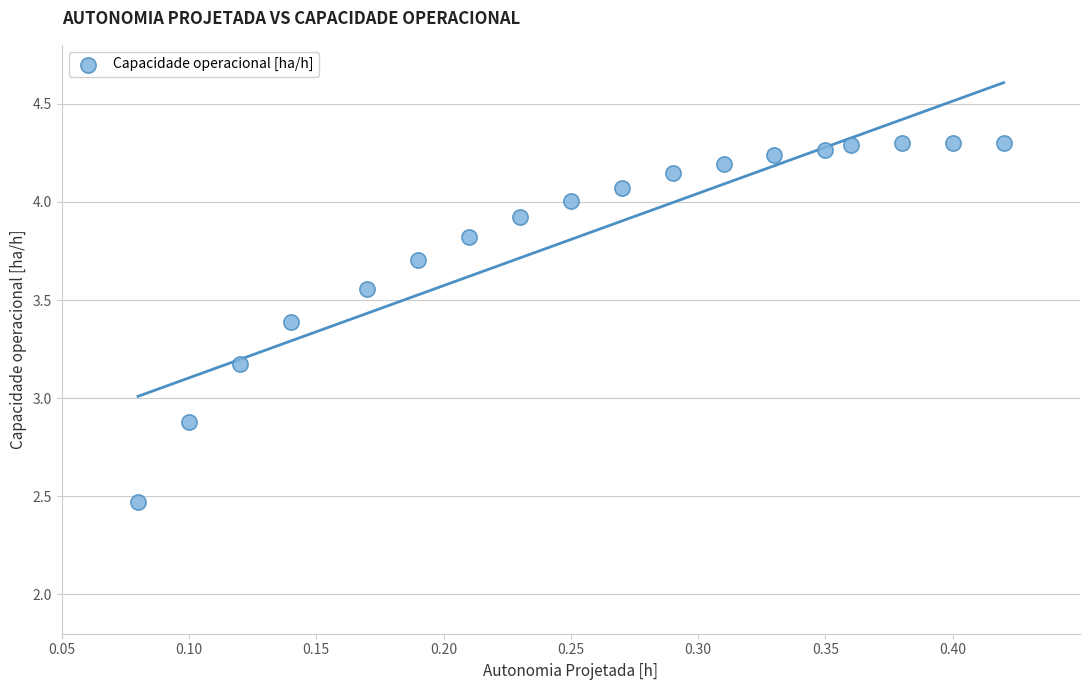

What Y value in the scatter plot is closest to 3?

2.9